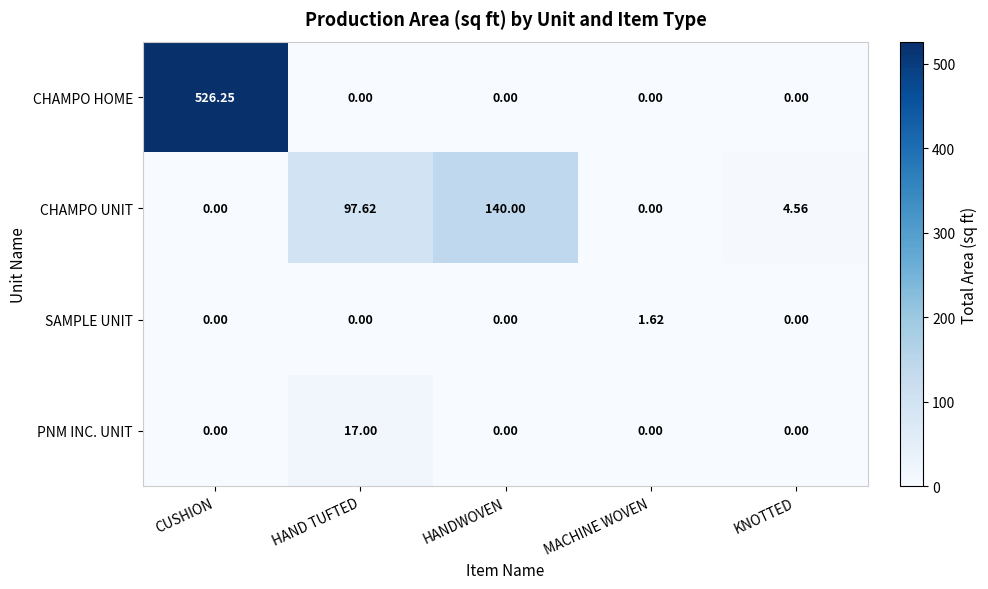

Which series has the largest total across all categories?

CHAMPO HOME